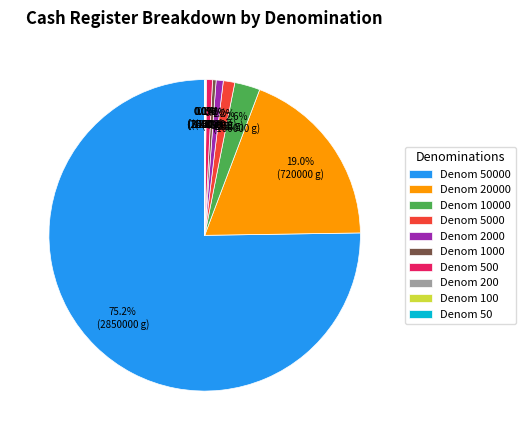

Is there a majority slice in this chart?

Yes